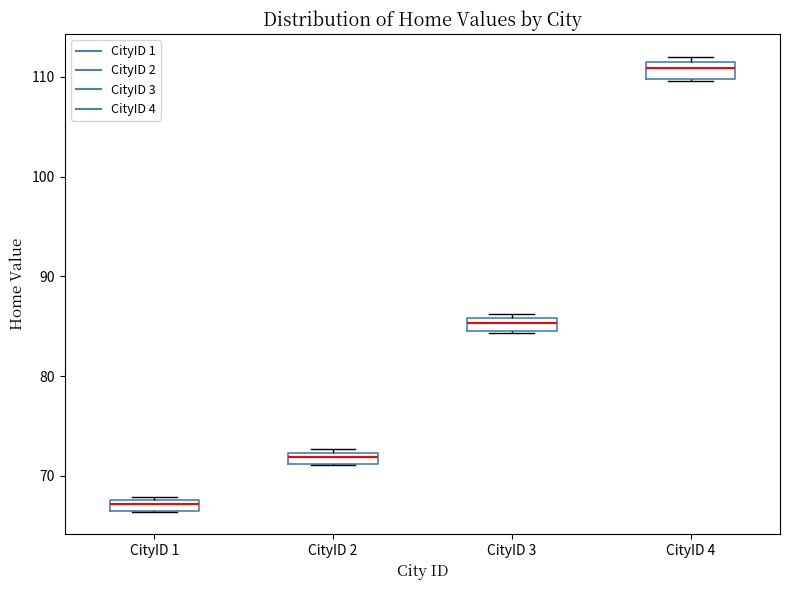

Which box's median line is the highest?

CityID 4